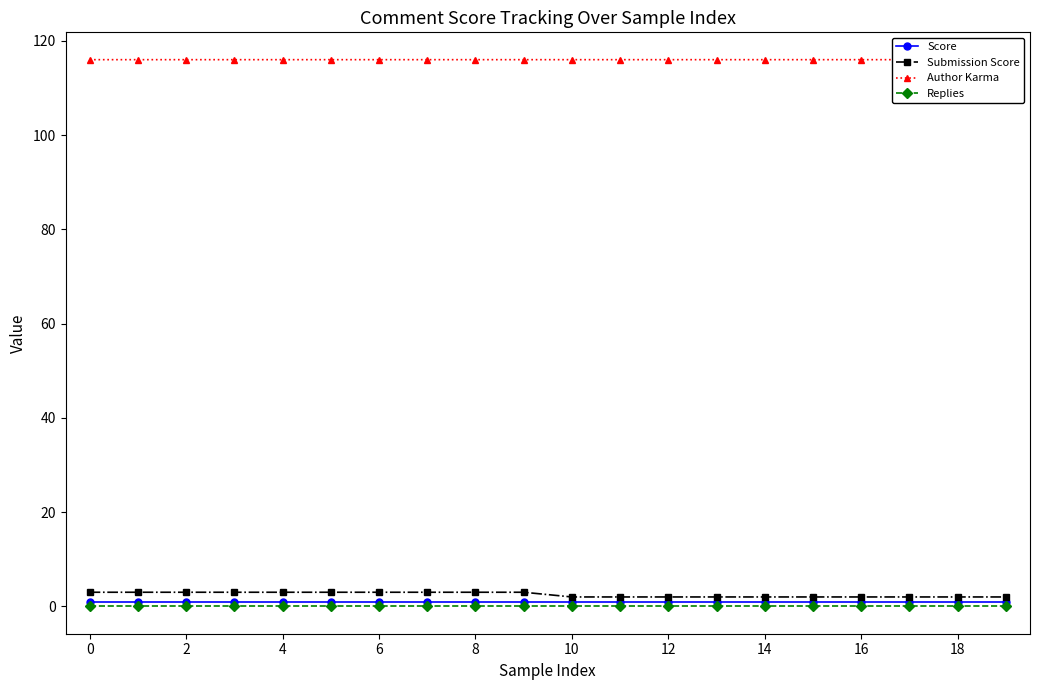

True or false: Author Karma has more than 2 points higher than both neighbors.

False